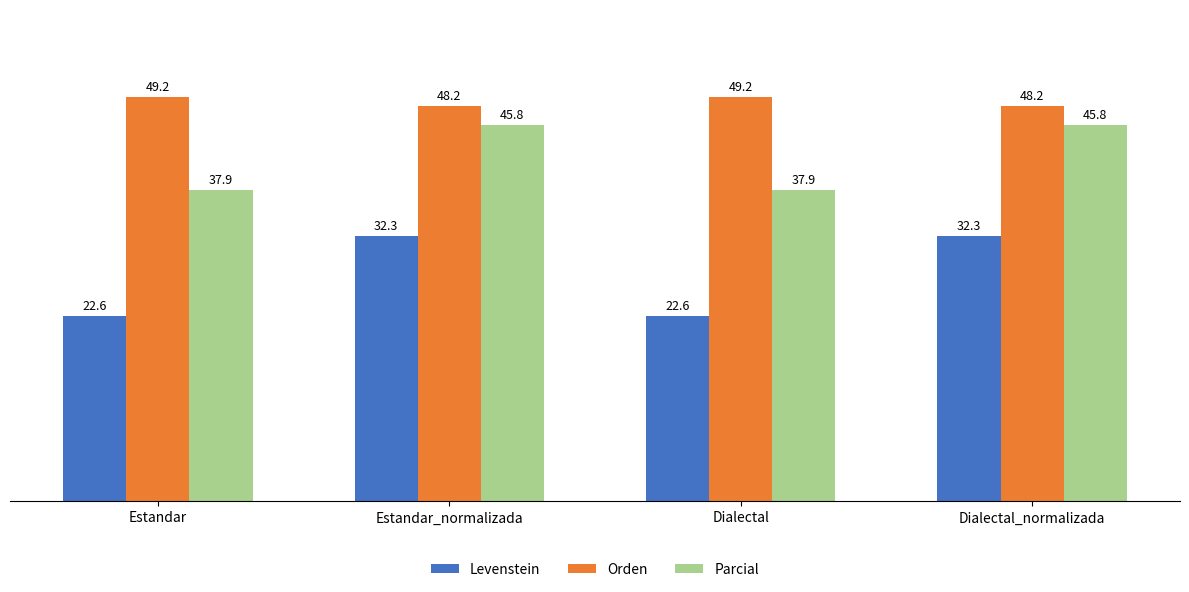

How many bars are there in total?

12